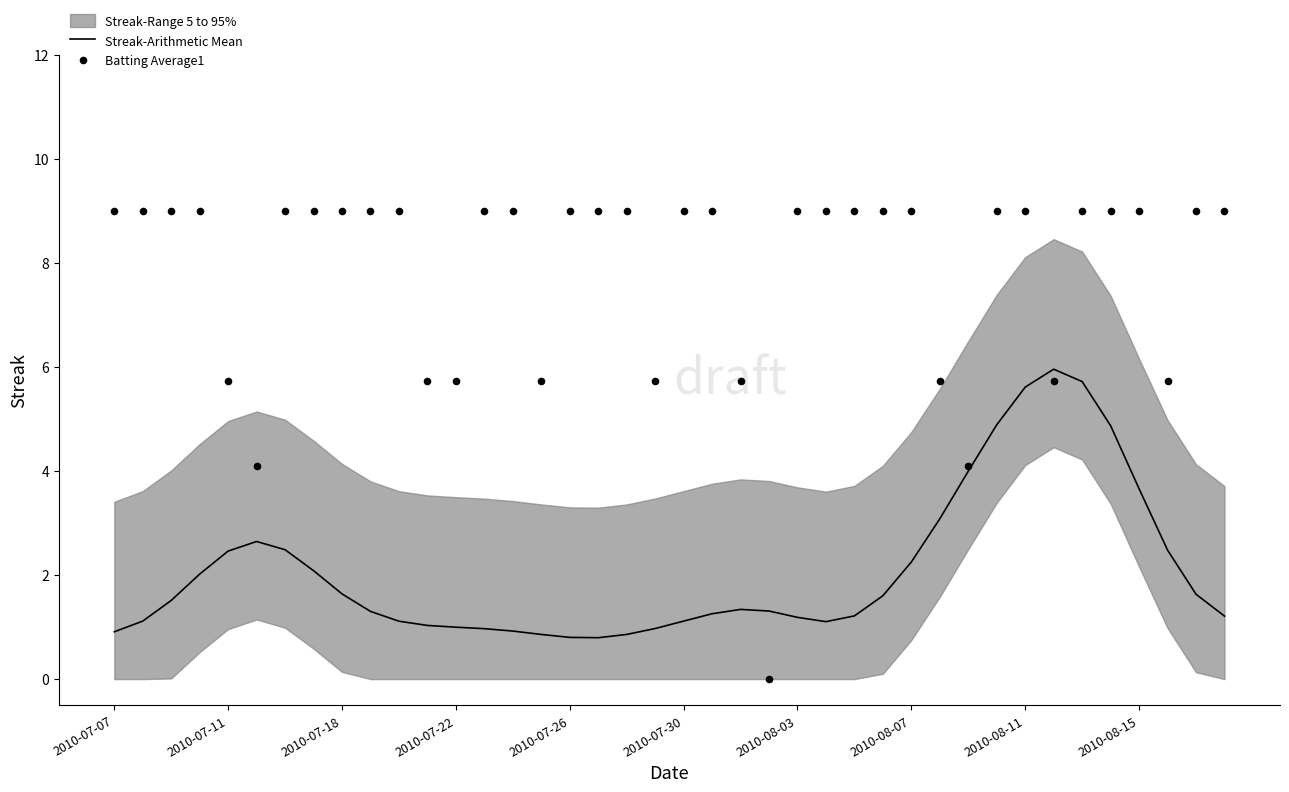

Is the value of Streak-Arithmetic Mean at 13 greater than the value of Batting Average1 at 37?

No